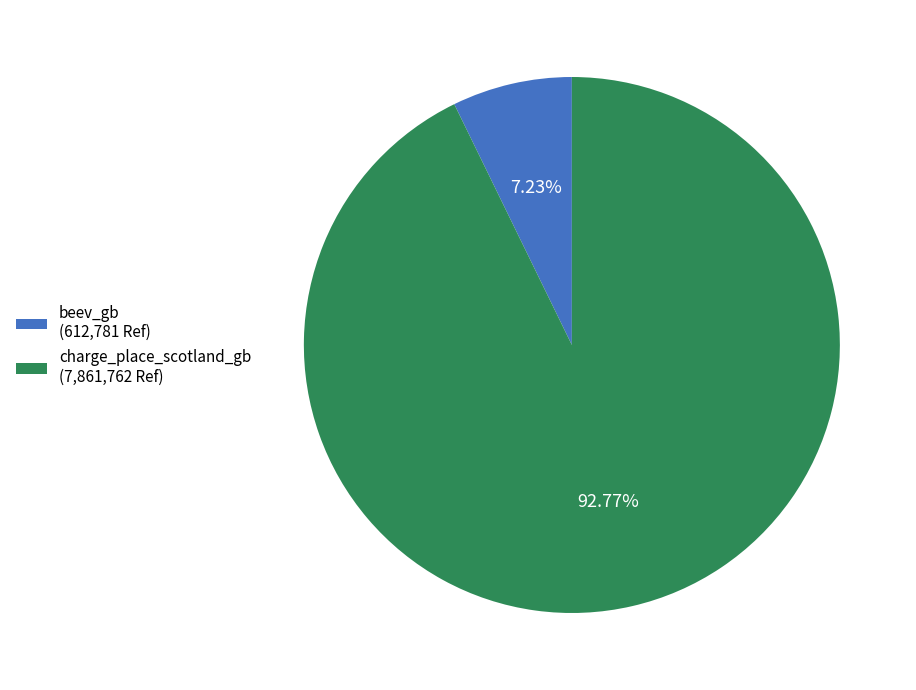

To the nearest percent, what is the combined percentage of beev_gb and charge_place_scotland_gb?

100%